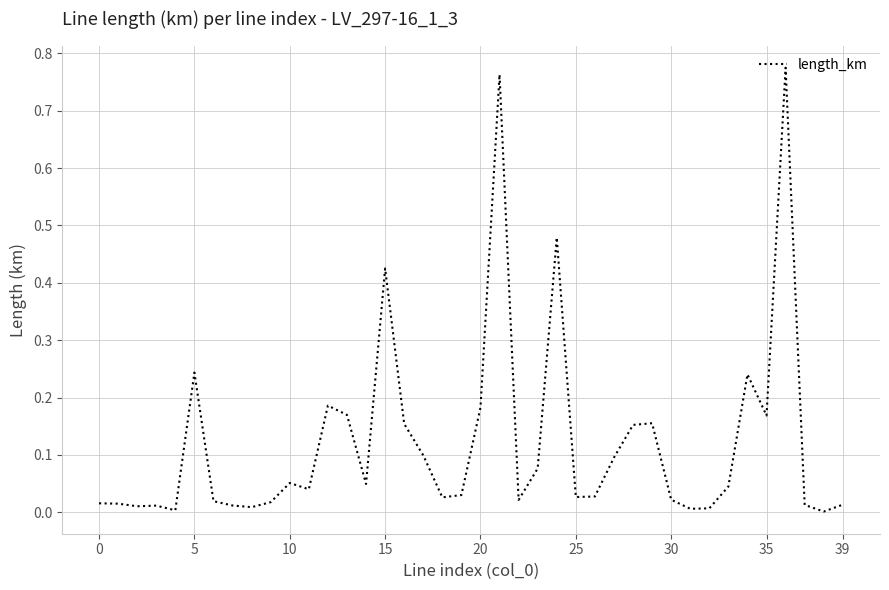

At which label is the value closest to 0?

38